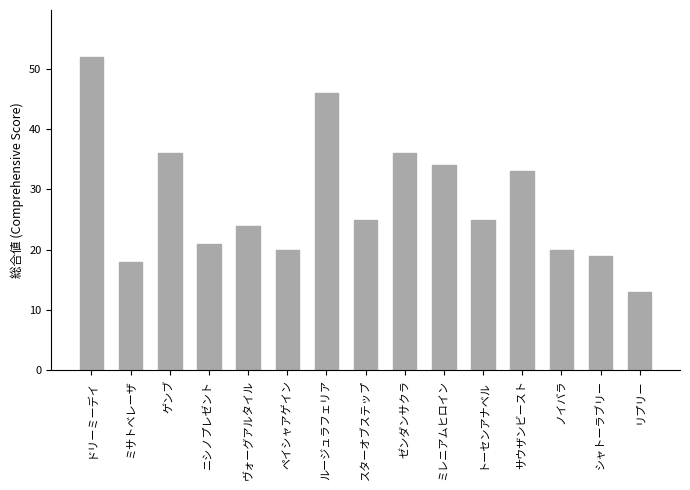

Between ゼンダンサクラ and ニシノプレゼント, which is larger?

ゼンダンサクラ